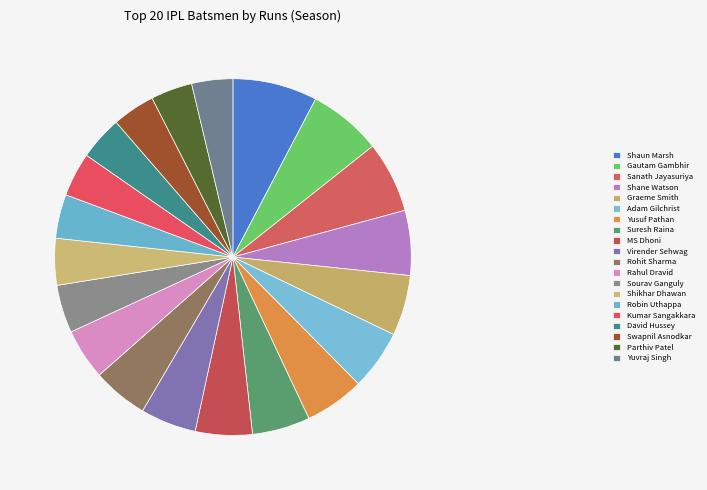

Count the number of slices in the pie.

20